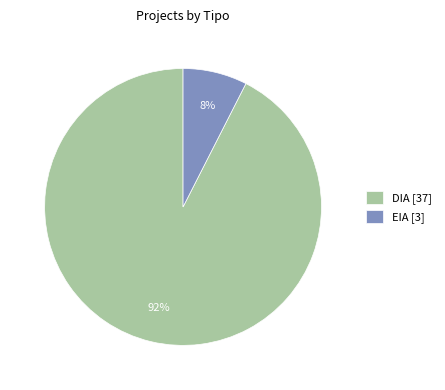

The DIA slice represents 99% of the pie. True or false?

False